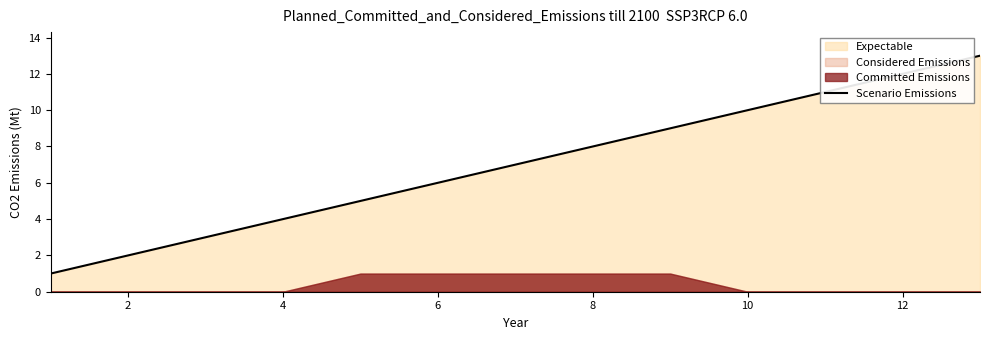

How many lines are shown in the chart?

1